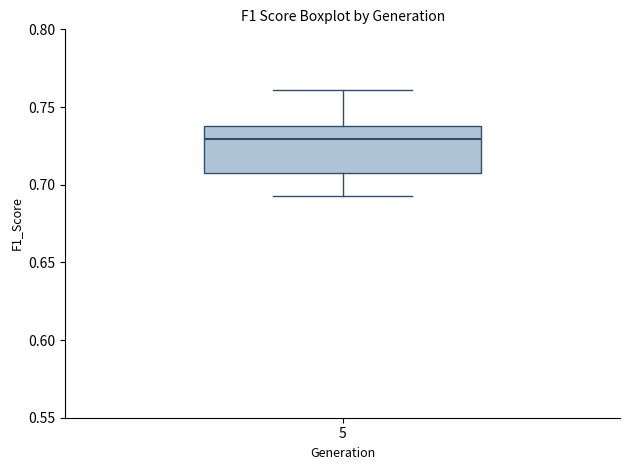

Read this box plot against the y-axis: the position of the median line, the range covered by the box, and the ends of both whiskers. The values are not printed on the chart, so give them approximately, as read against the axis.

median 0.730, box 0.710 to 0.740, whiskers 0.695 to 0.760